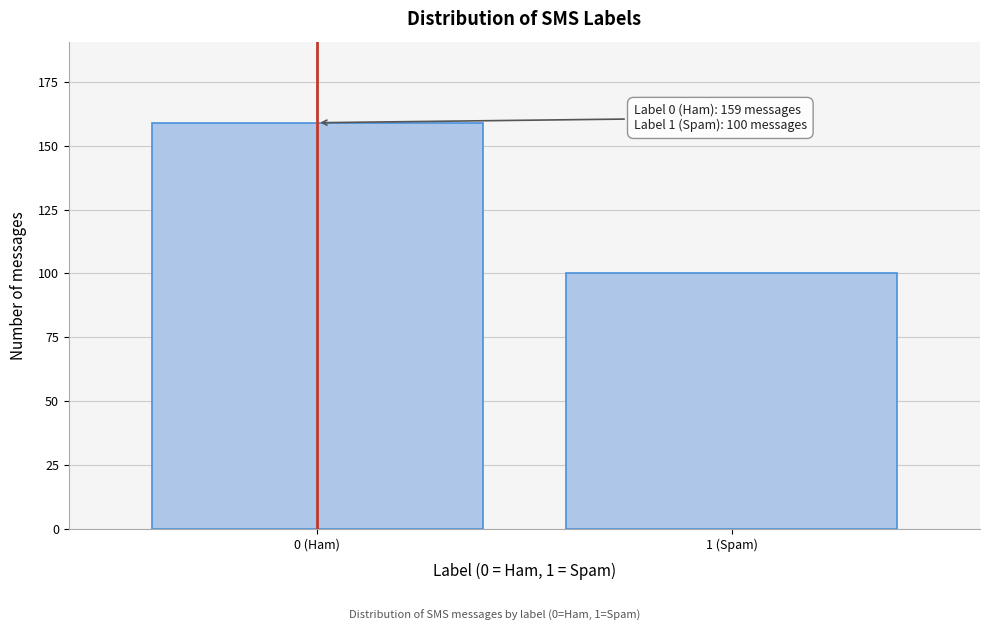

Reading left to right, list all the values displayed in this chart.

0 (Ham)=159	1 (Spam)=100